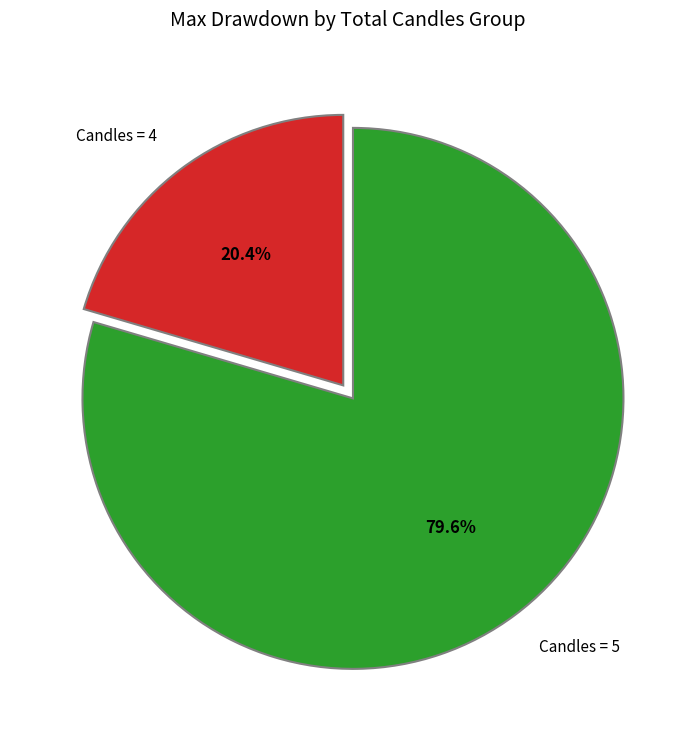

Does Candles = 4 account for over 50% of the chart?

No